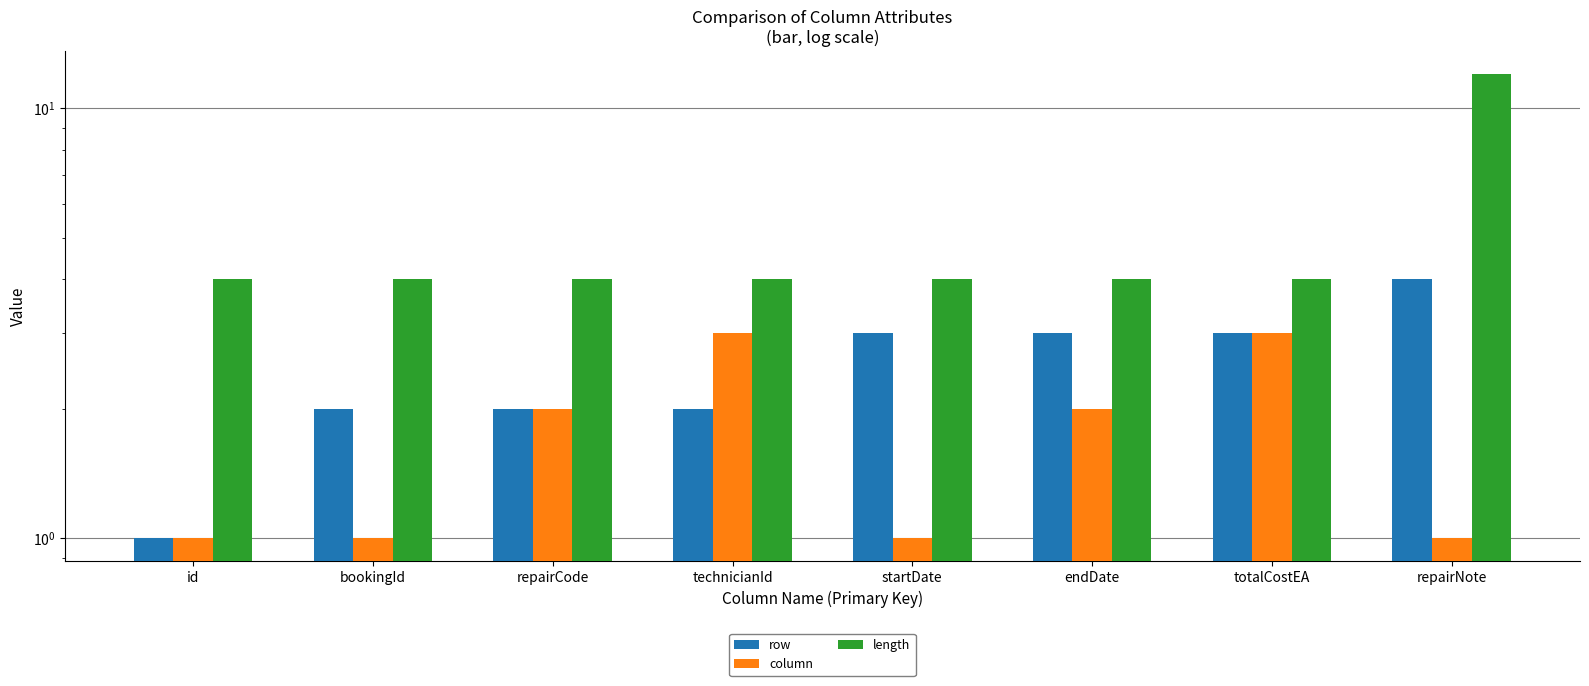

Reading right to left, transcribe all the data shown in this chart.

row: 4	3	3	3	2	2	2	1
column: 1	3	2	1	3	2	1	1
length: 12	4	4	4	4	4	4	4